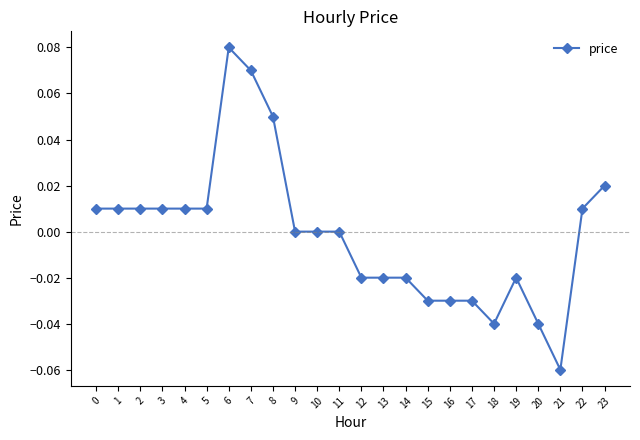

True or false: the data has more than 1 interior local peaks.

True